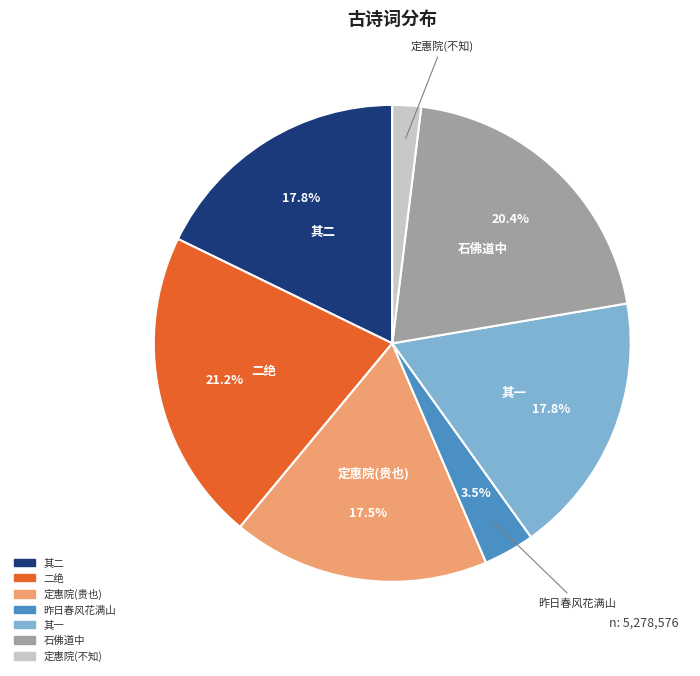

Which category has the biggest portion of the pie?

二绝